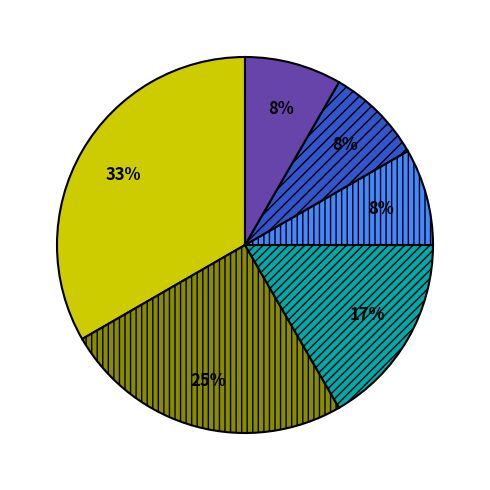

How many slices are in this pie chart?

6